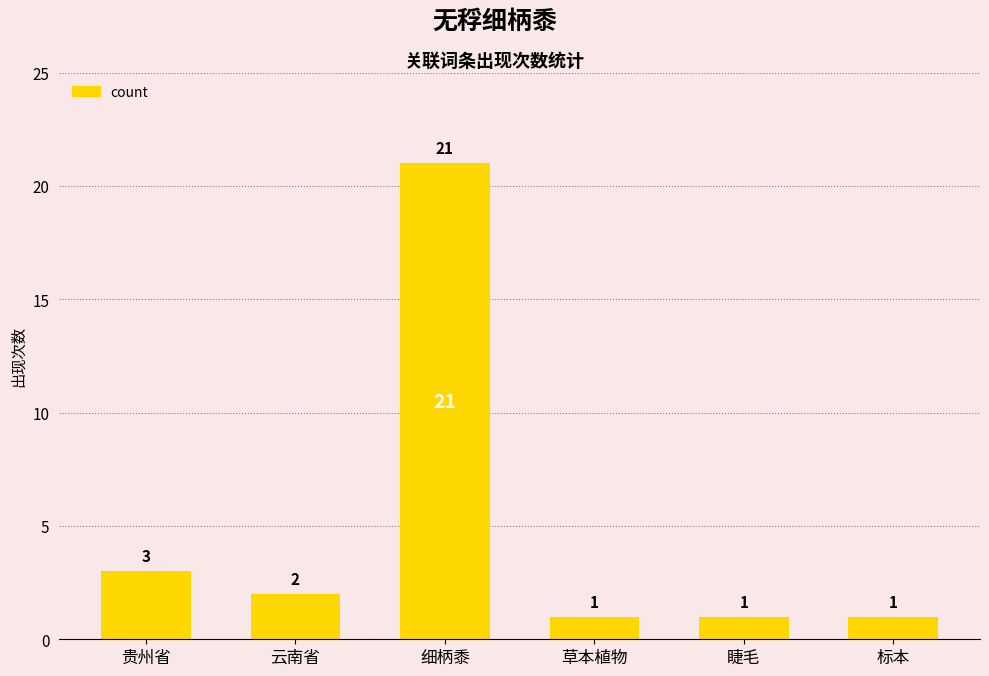

Which has a higher value, 贵州省 or 草本植物?

贵州省